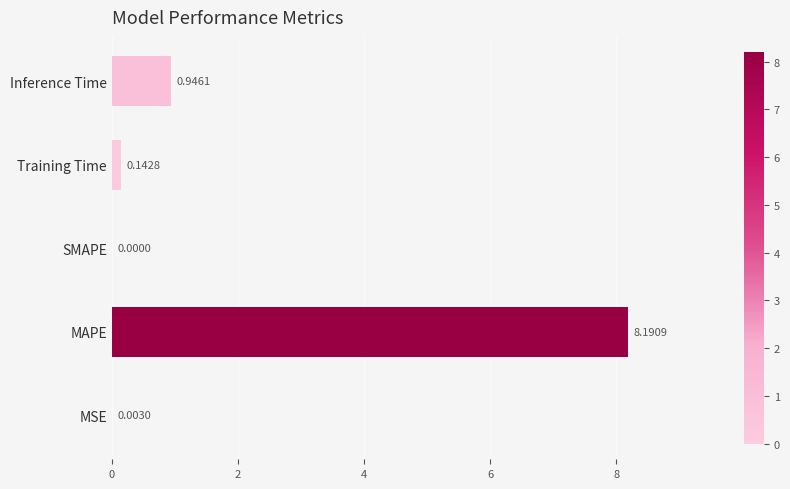

What is the change in value from MSE to Training Time?

+0.1